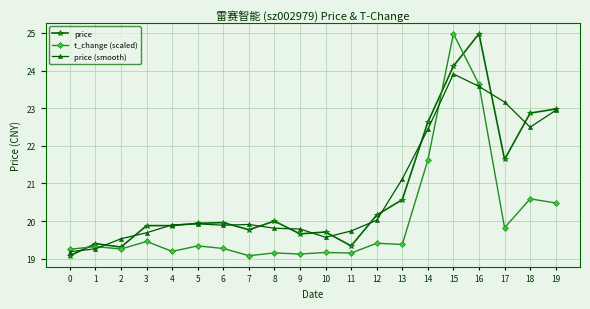

What is the value of the price (smooth) point at the 4th from the left?

19.7